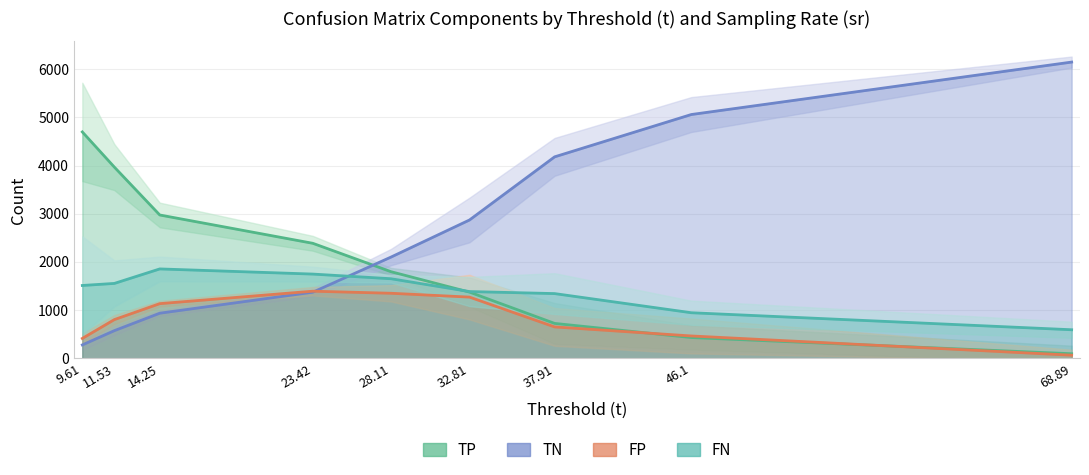

What is the sum of all TN values?

23517.8